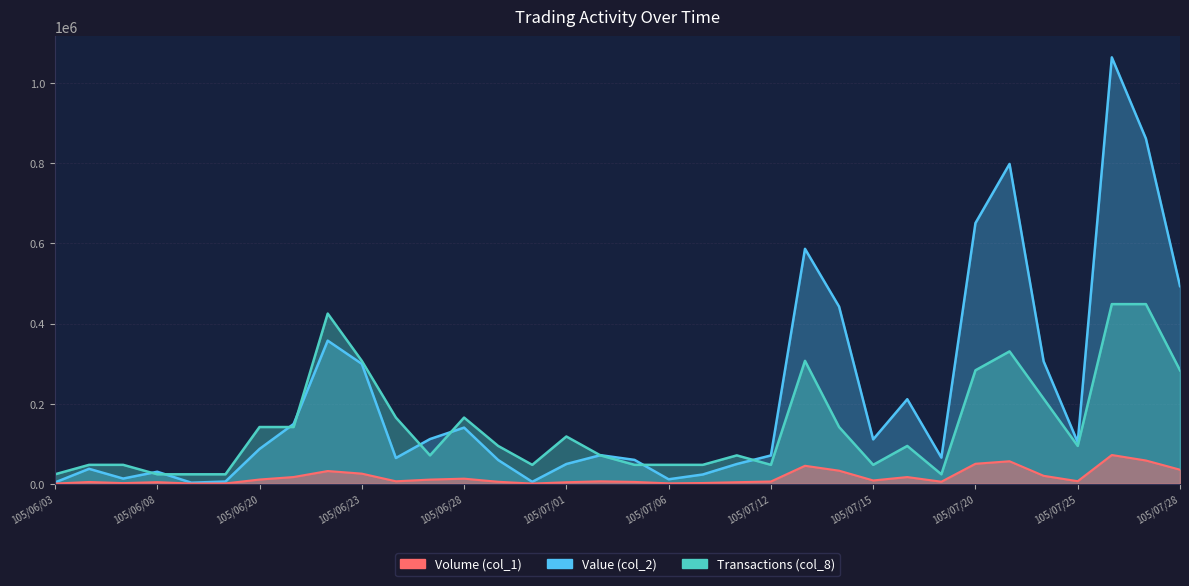

Which series has the largest total across all categories?

Value (col_2)